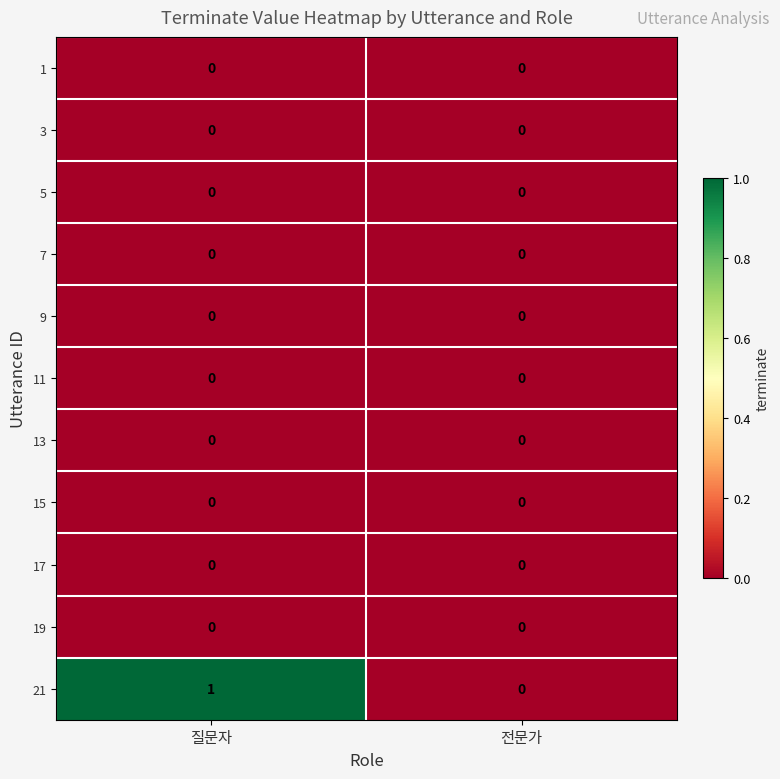

The 21 series shows 0 at 질문자. True or false?

False